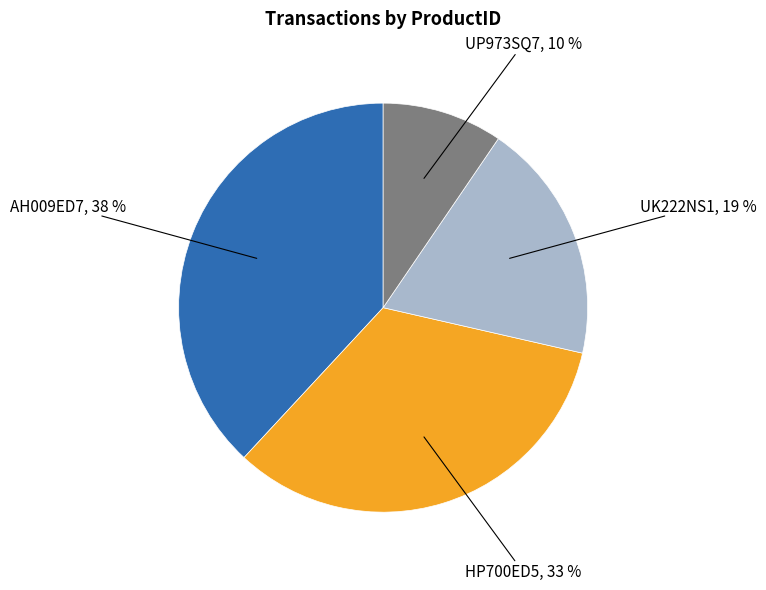

Is there any slice that represents more than half of the pie?

No